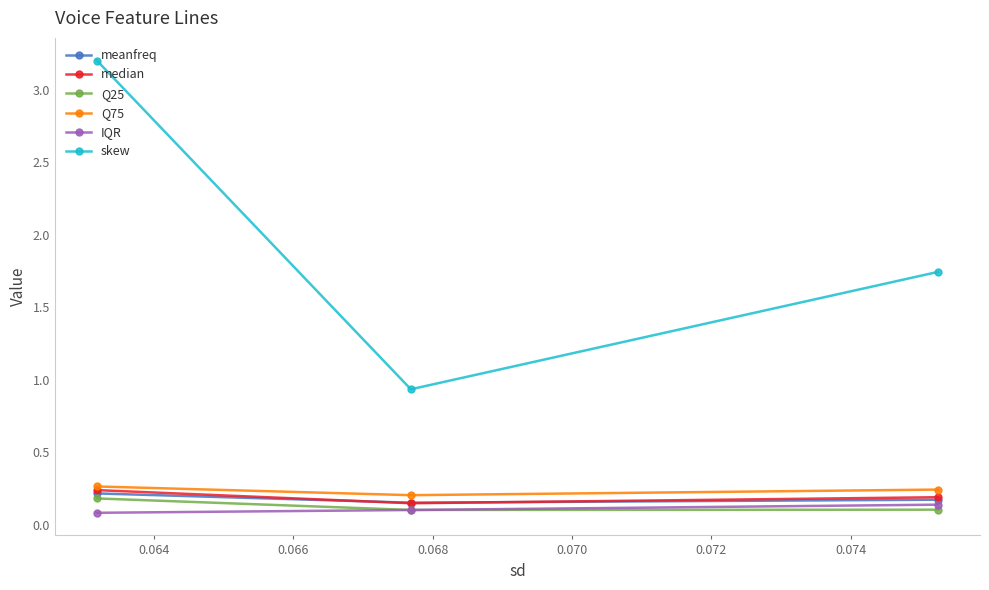

What is the greatest value displayed?

3.2